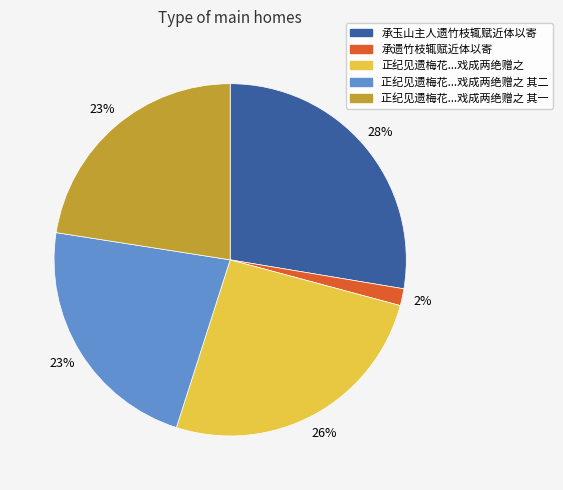

What is the ratio of the value at 正纪见遗梅花...戏成两绝赠之 其二 to the value at 正纪见遗梅花...戏成两绝赠之?

0.9